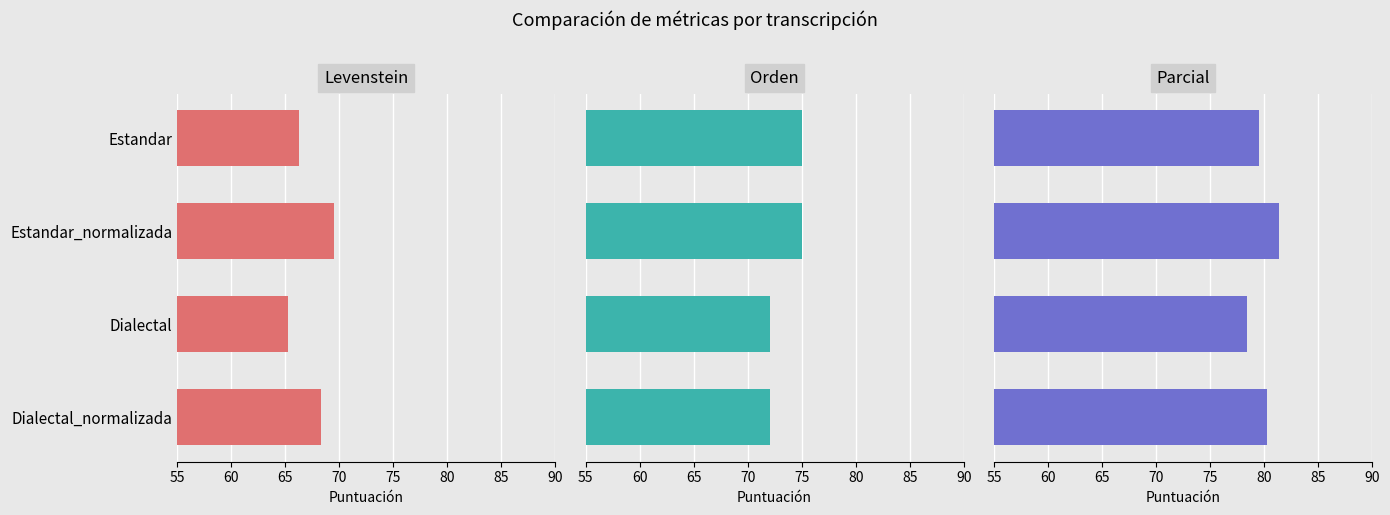

What is the difference between the second highest and second lowest values in the Parcial series?

0.7